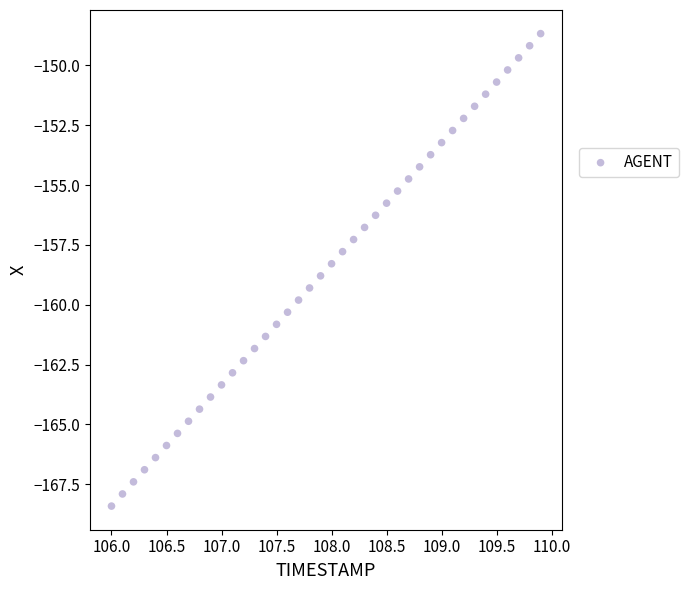

What is the range of X values (max minus min)?

3.9